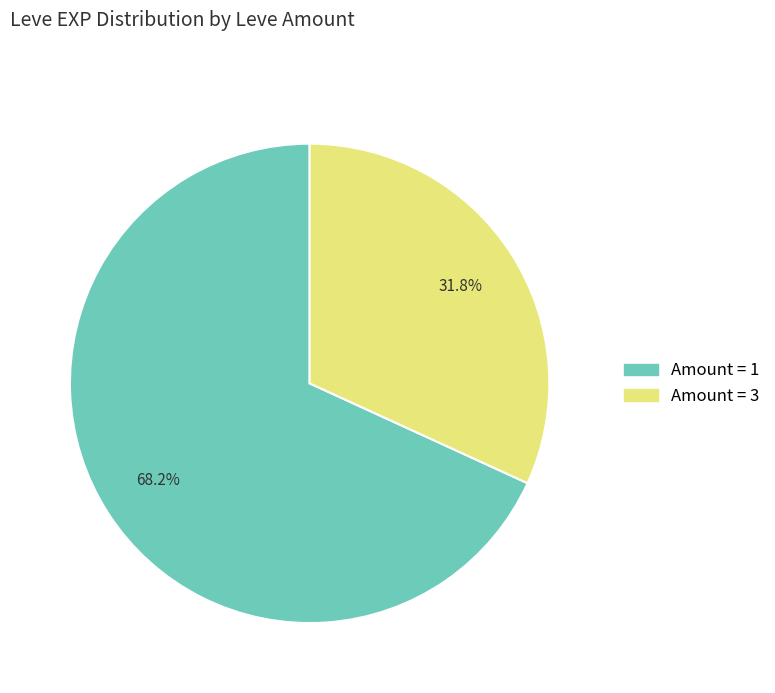

Which category has the biggest portion of the pie?

Amount = 1